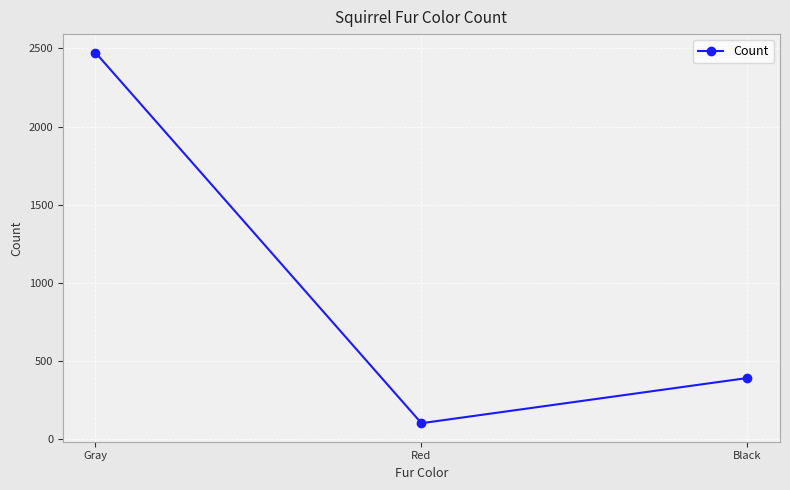

True or false: the data shows 4250 at Gray.

False